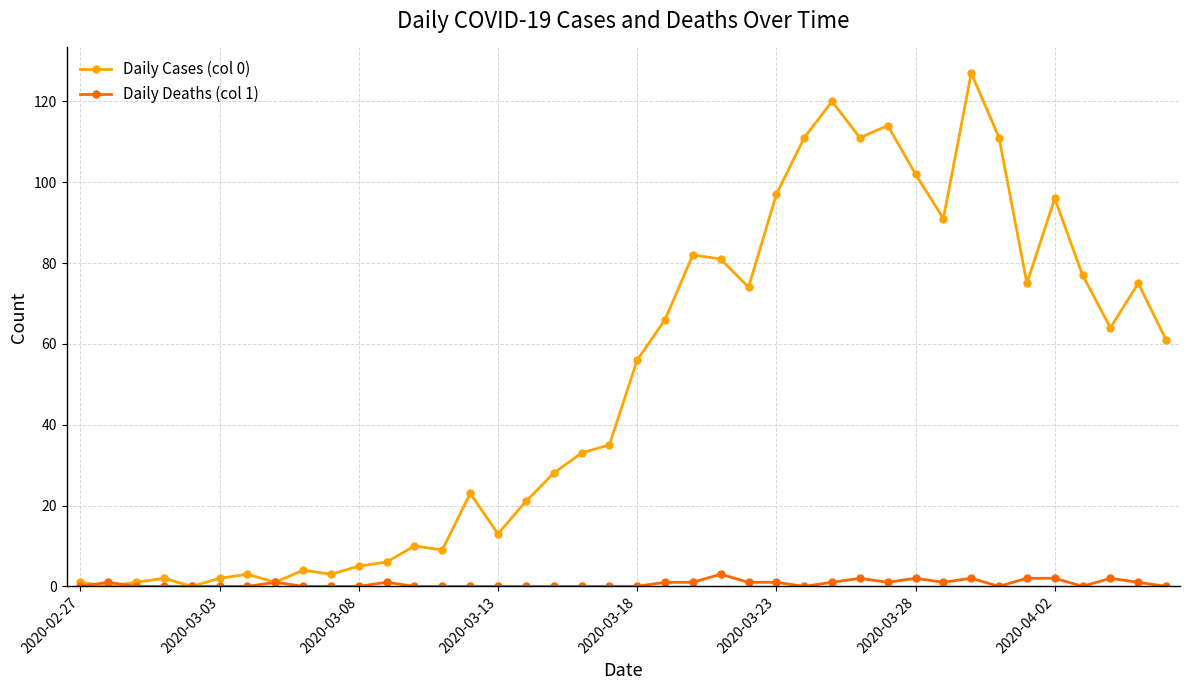

How many lines are shown in the chart?

2